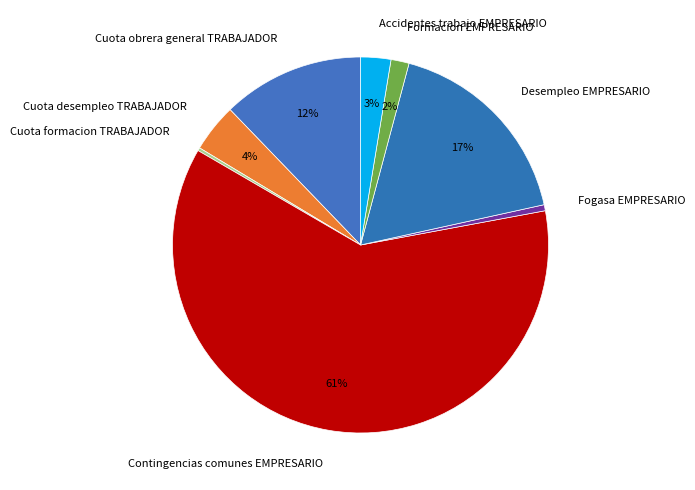

What is the largest slice in the pie chart?

Contingencias comunes EMPRESARIO